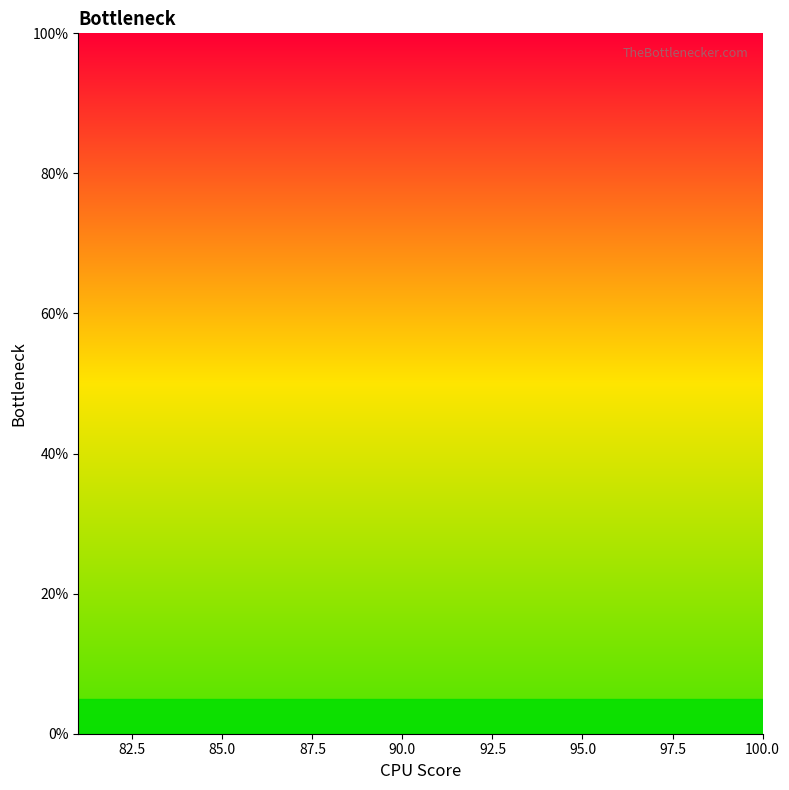

Does the chart have visible grid lines?

No